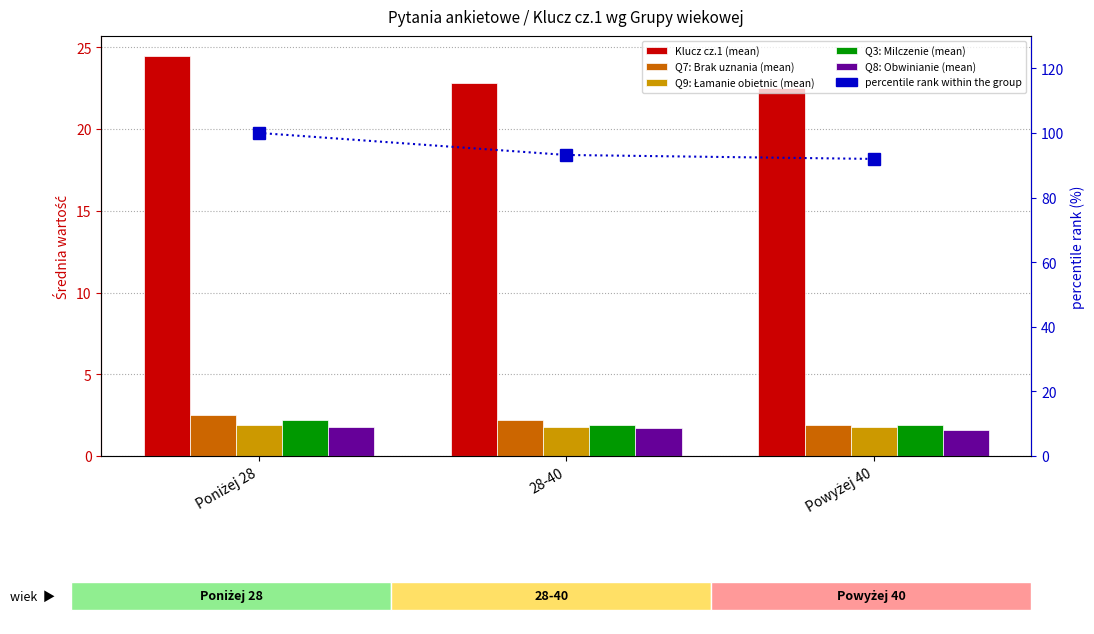

List the series in order of their peak value, lowest first.

Q8: Obwinianie (mean), Q9: Łamanie obietnic (mean), Q3: Milczenie (mean), Q7: Brak uznania (mean), Klucz cz.1 (mean), percentile rank within group